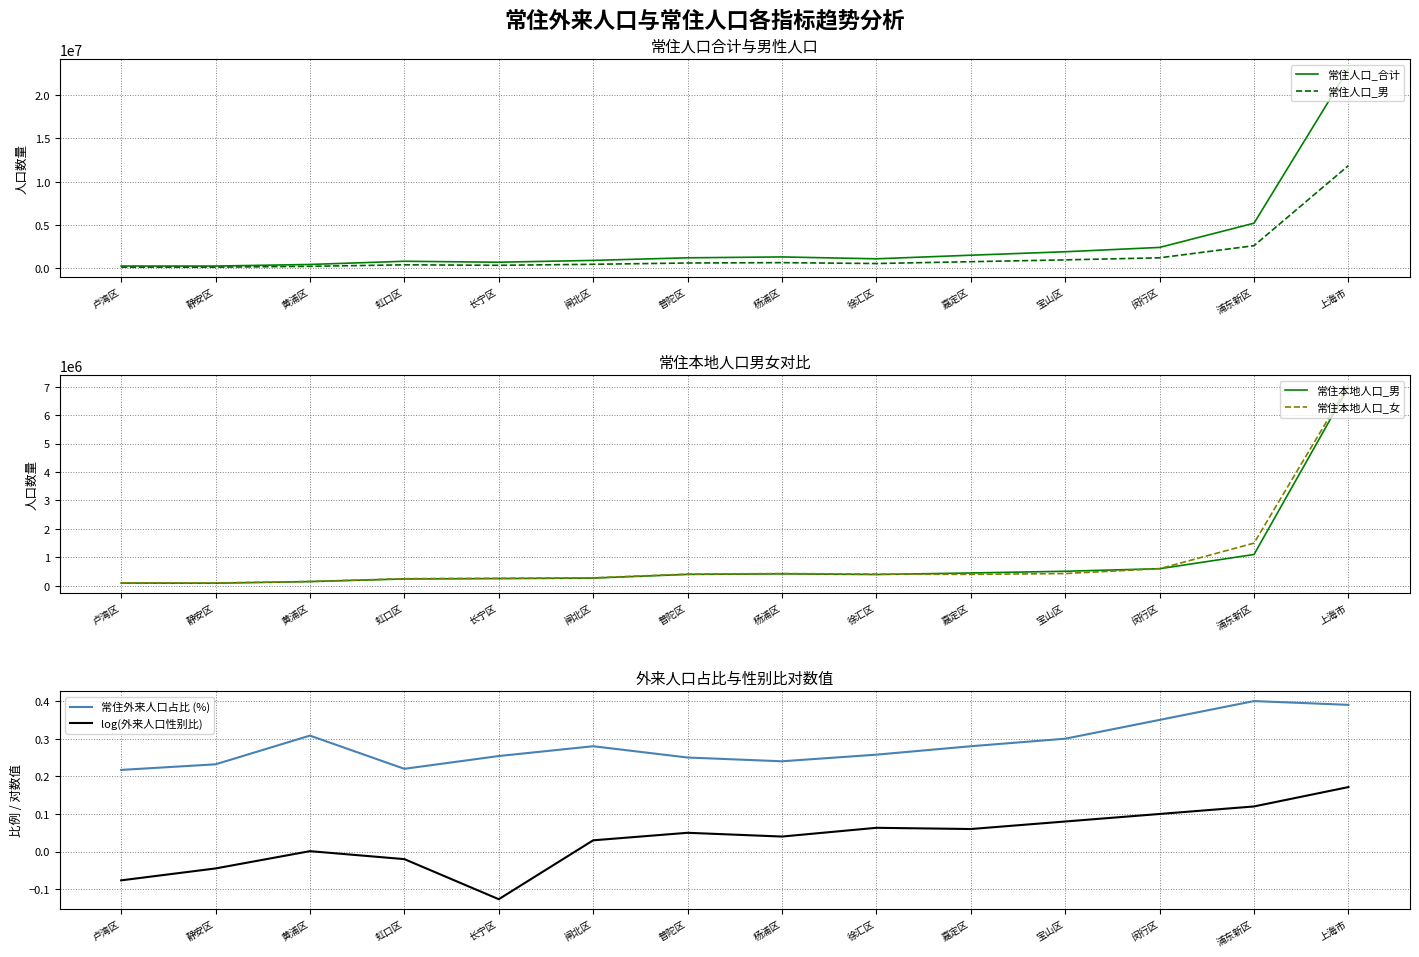

True or false: 常住本地人口_女 and log(外来人口性别比) cross at least once.

False